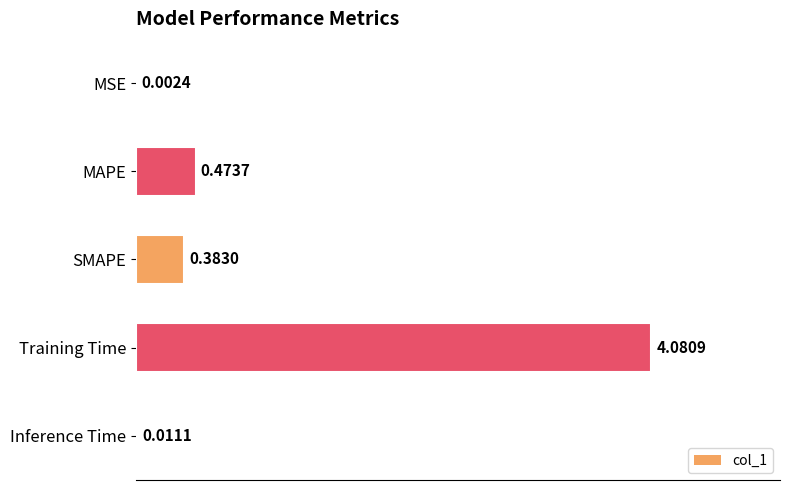

At which category does the chart reach its peak across all series?

Training Time